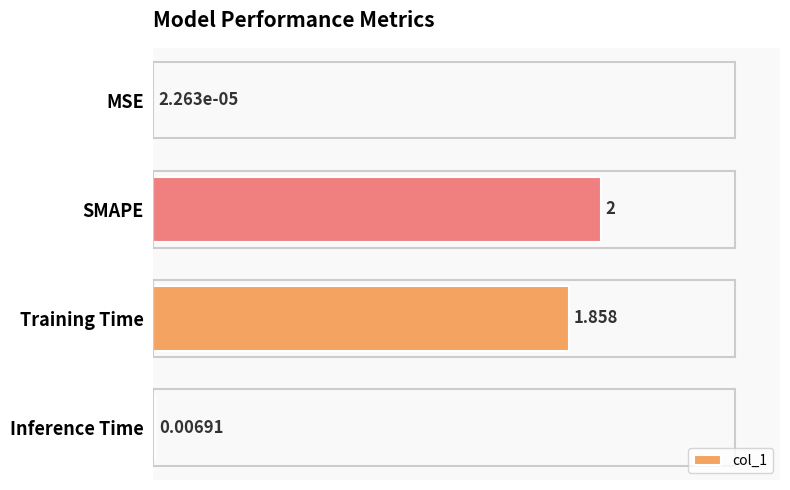

Which has a higher value, Training Time or SMAPE?

SMAPE